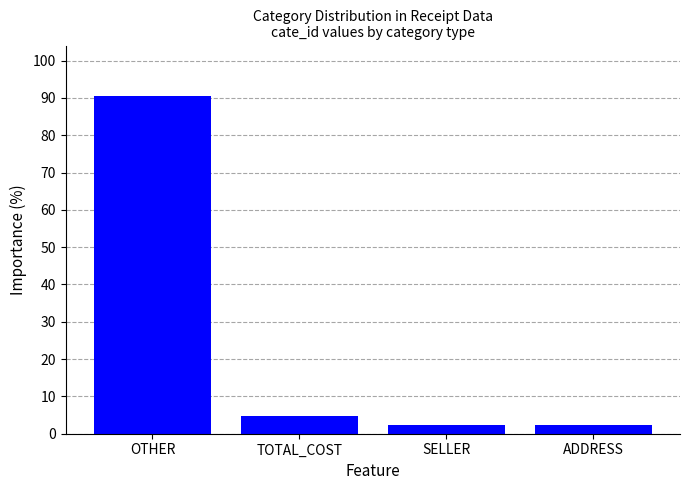

What position from the right is OTHER?

4